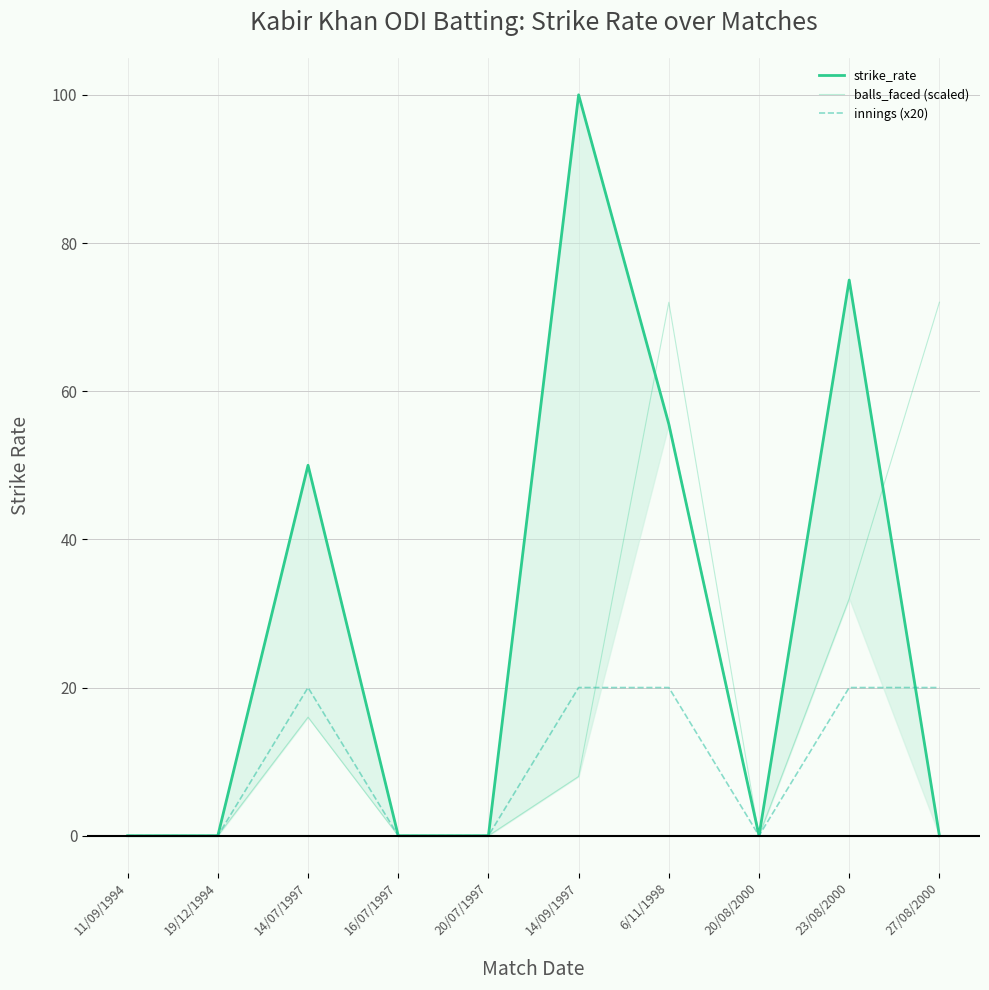

What are all the series names shown in the legend?

strike_rate, balls_faced (scaled), innings (x20)